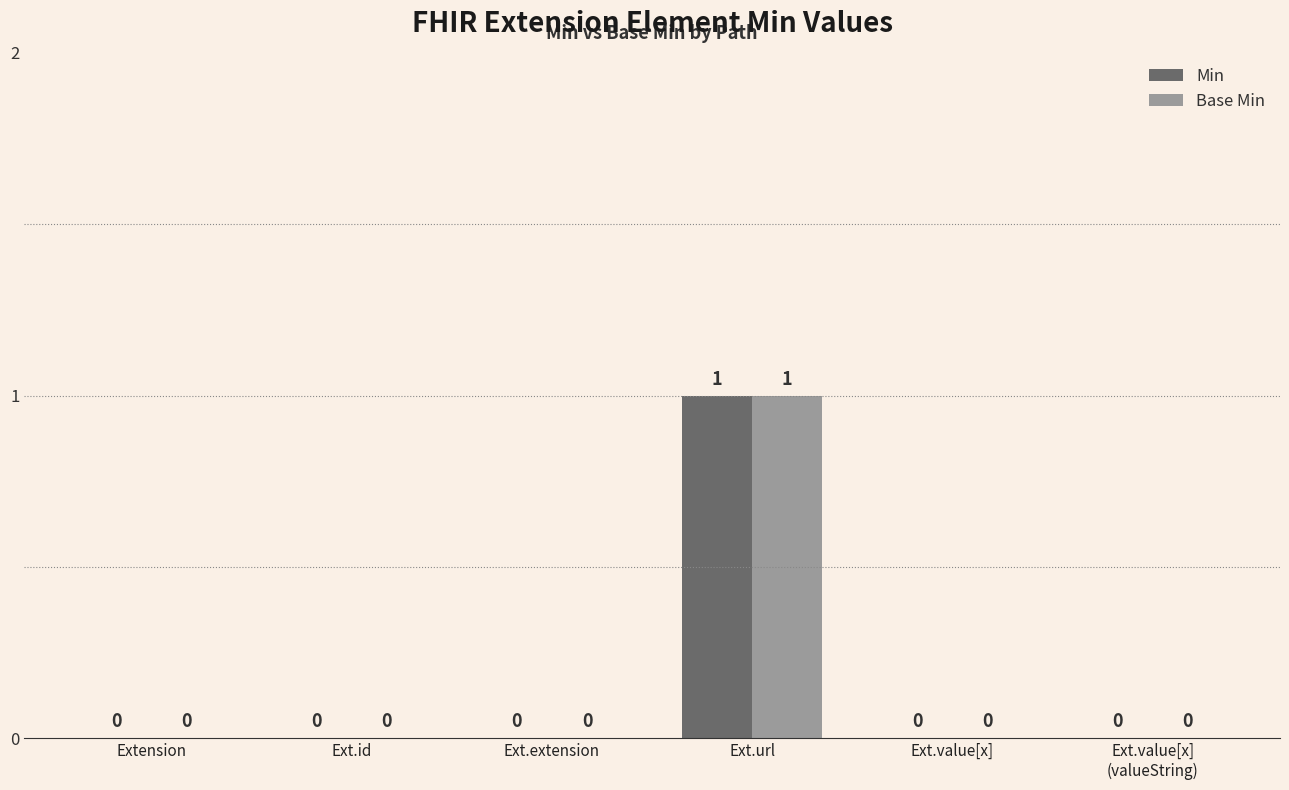

Is it true that Min equals -1 at Ext.extension?

False